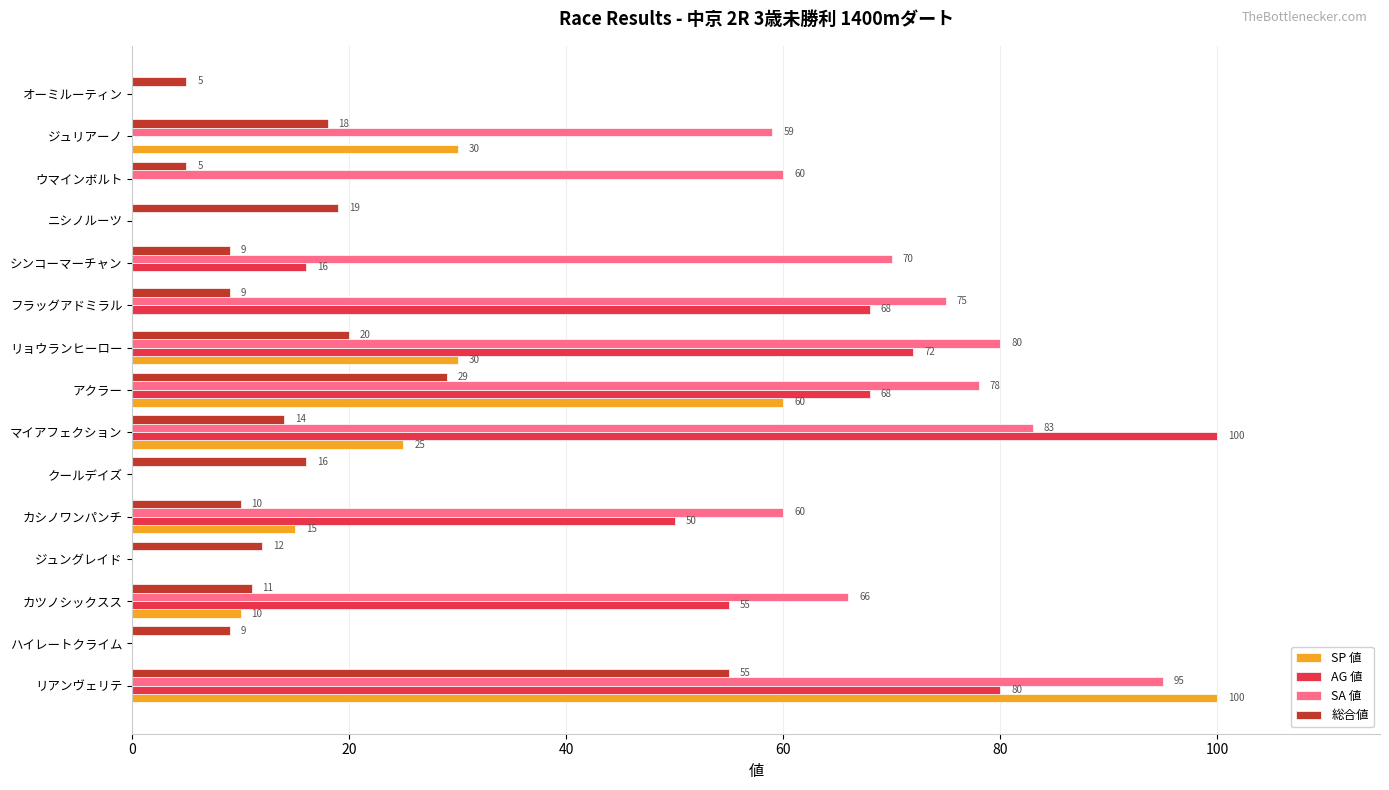

What is the highest value of the SA 値 series?

95